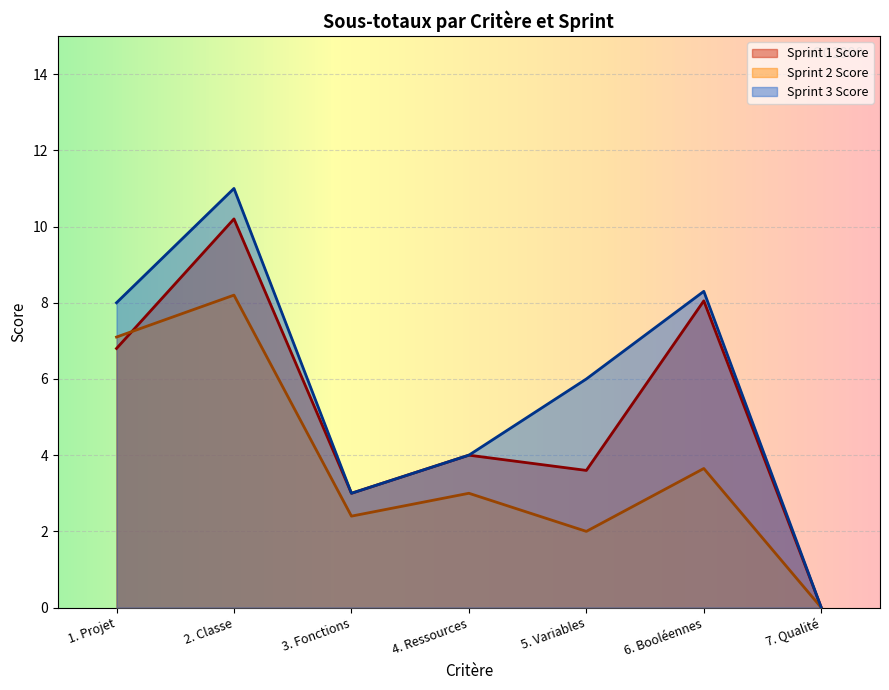

Which series ends up on top after the final intersection of Sprint 2 Score and Sprint 1 Score?

Sprint 1 Score